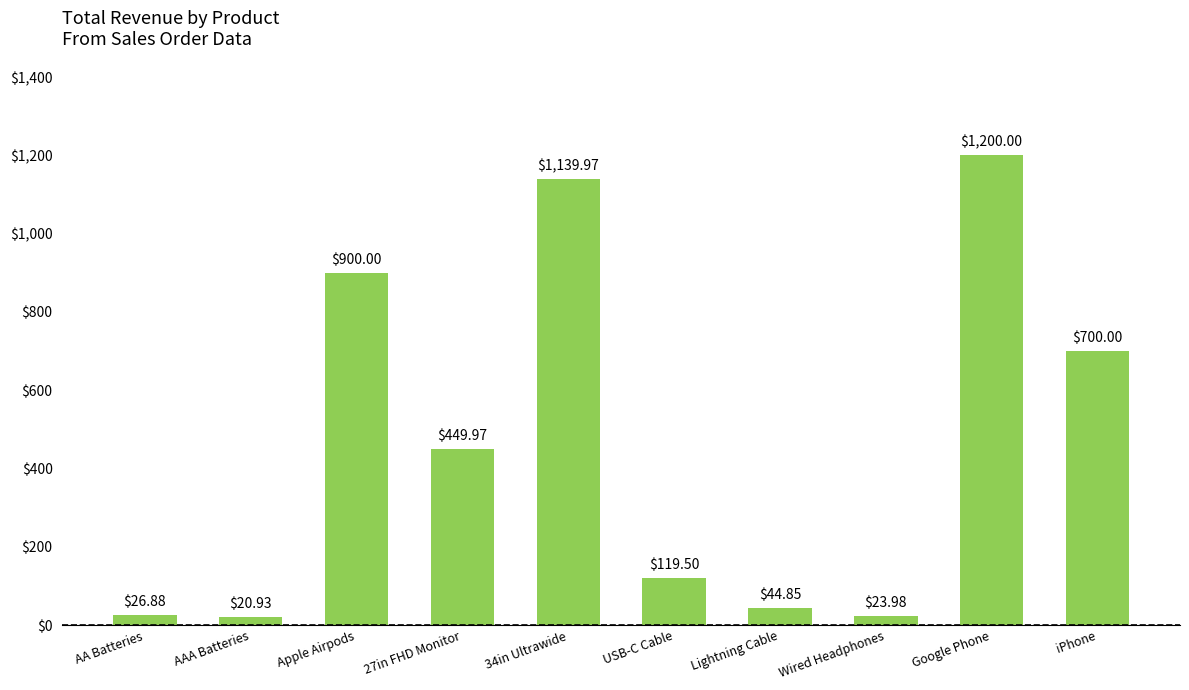

Which label corresponds to the largest value in the chart?

Google Phone